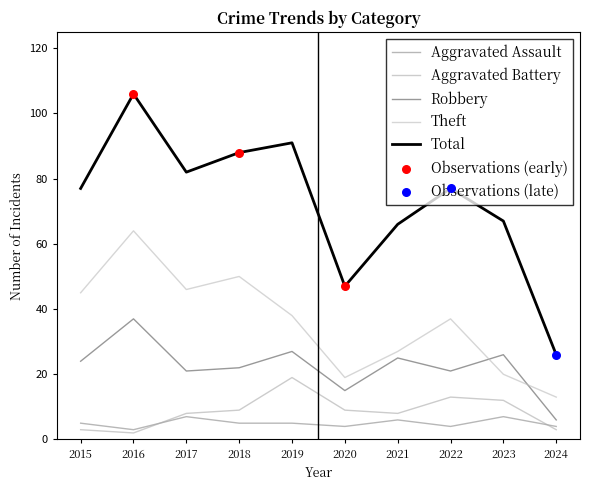

What is the total value across all series at 2021?

132